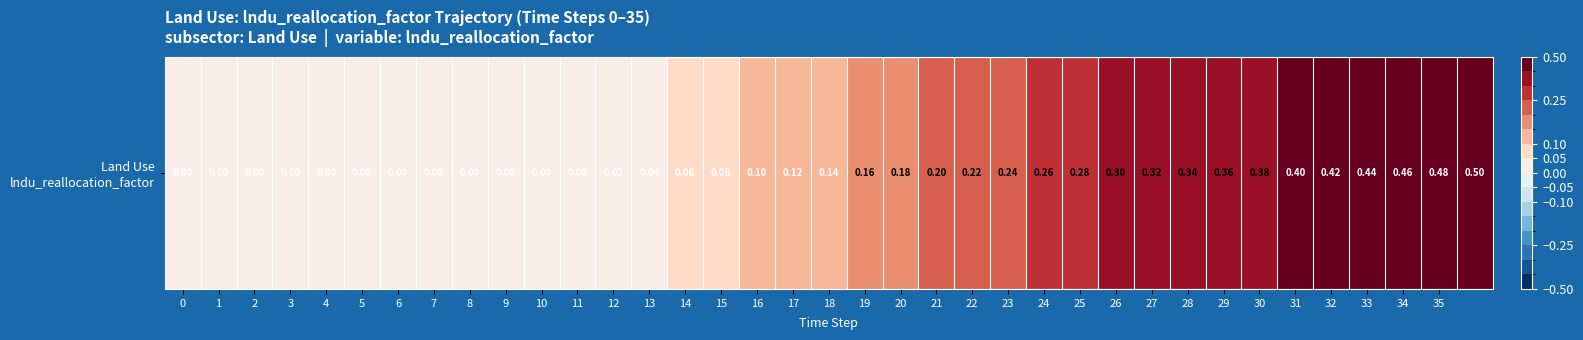

What is the difference between the second highest and minimum values?

0.5